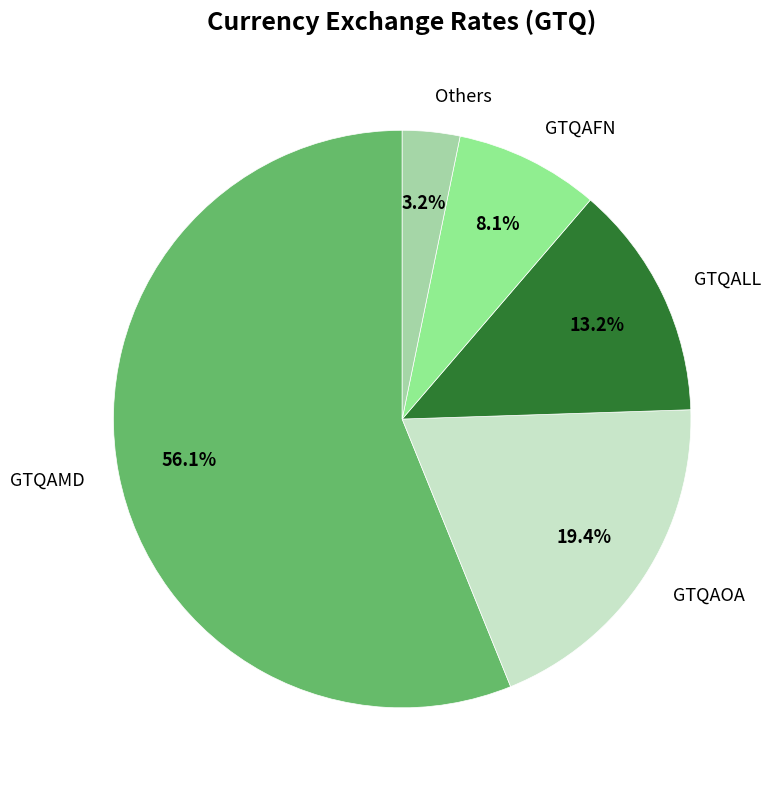

Does any single category account for the majority?

Yes